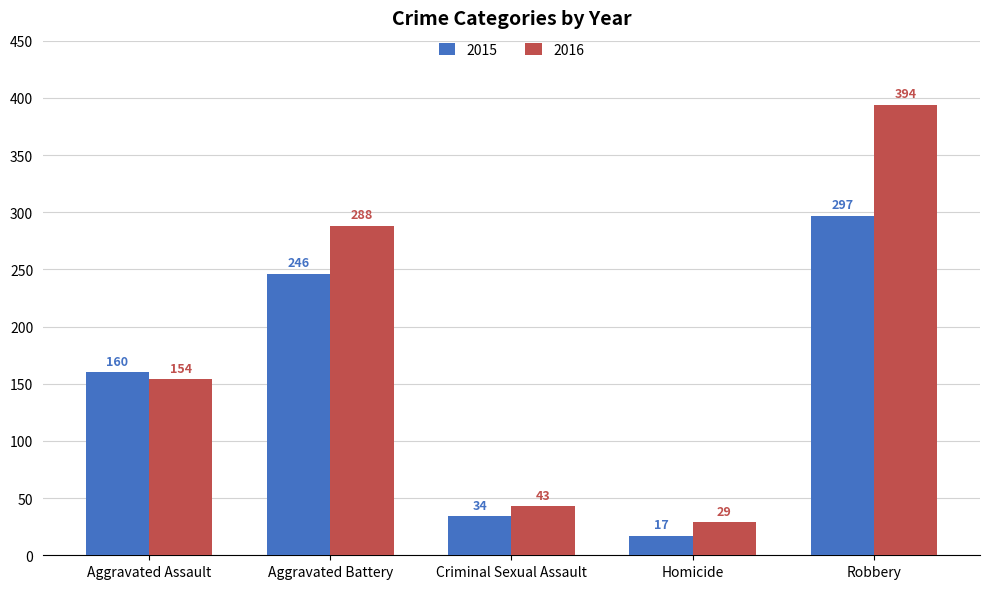

At which category does the chart reach its peak across all series?

Robbery